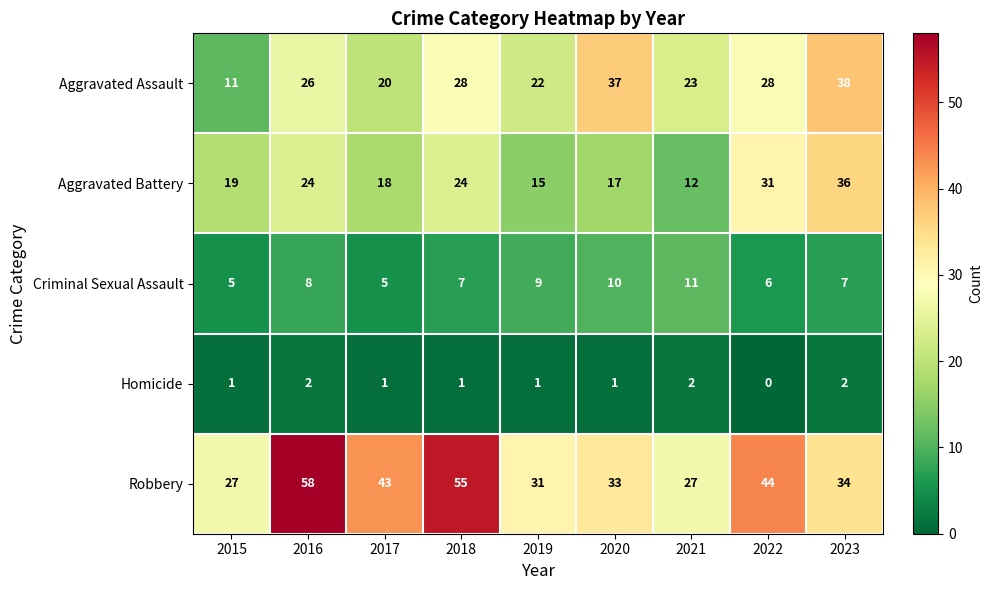

The value of Homicide at 2015 is 1. True or false?

True